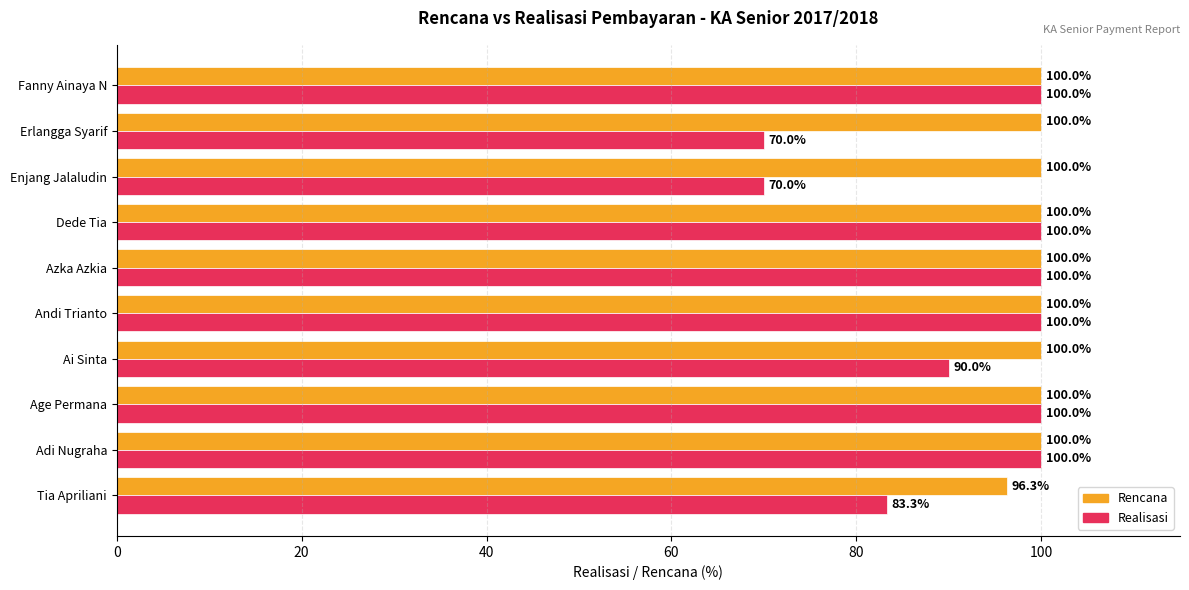

At how many categories does at least one series exceed 88?

10